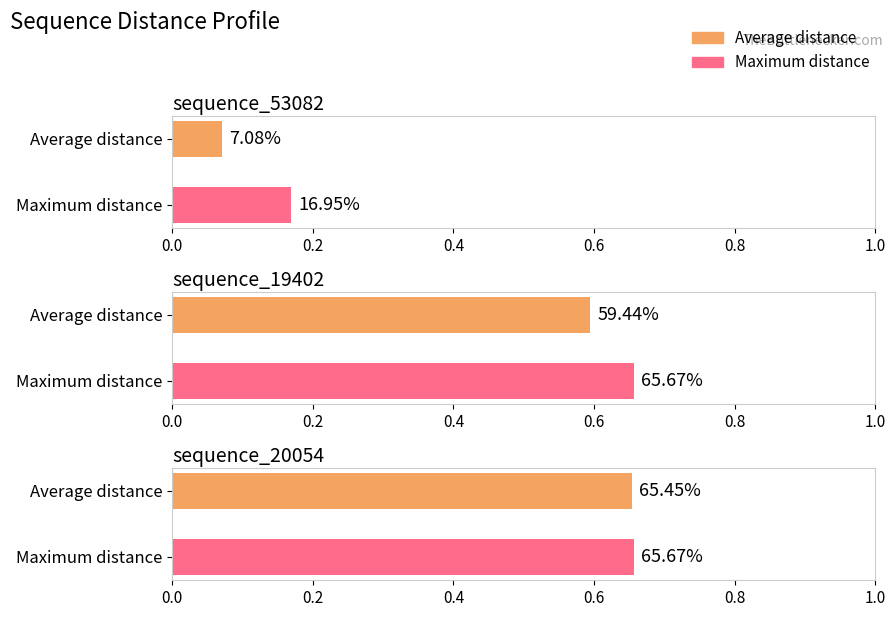

Which category has the lowest value in the Average distance series?

sequence_53082